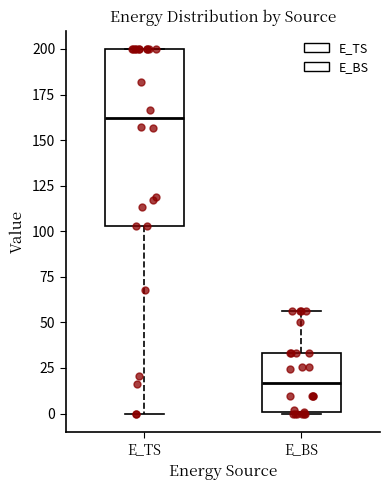

Which box is the tallest, from its lower edge to its upper edge?

E_TS